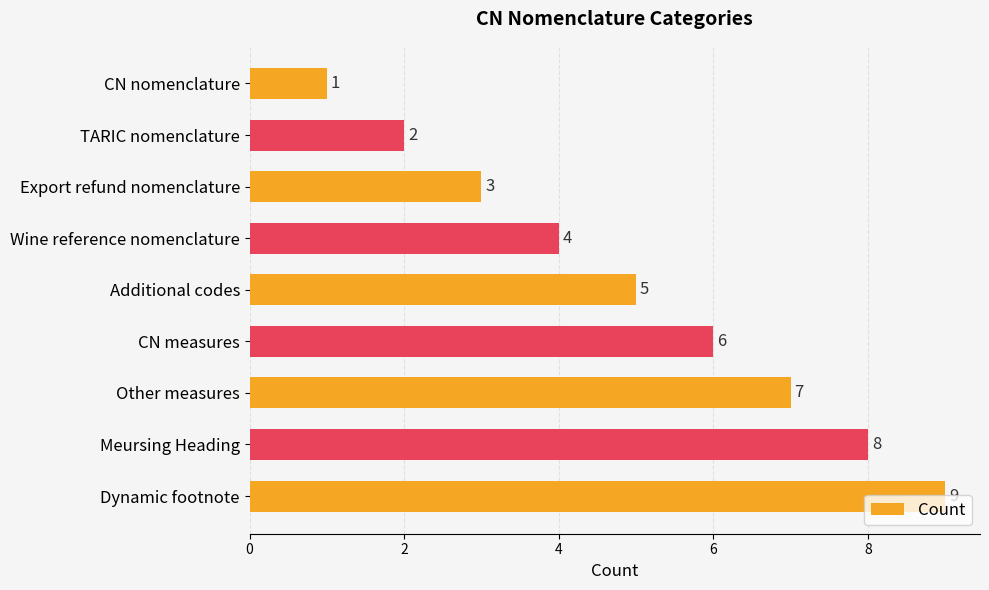

Count the values in the range 3 to 7.

5